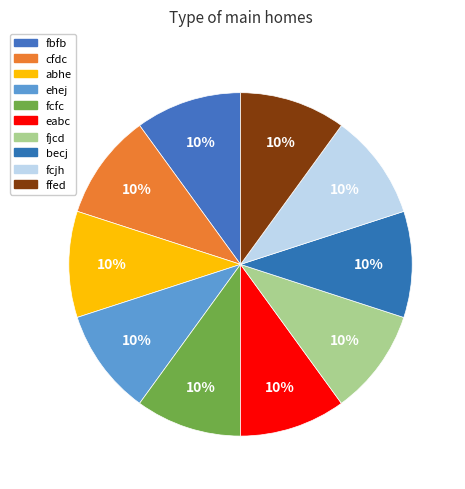

Count the number of slices in the pie.

10